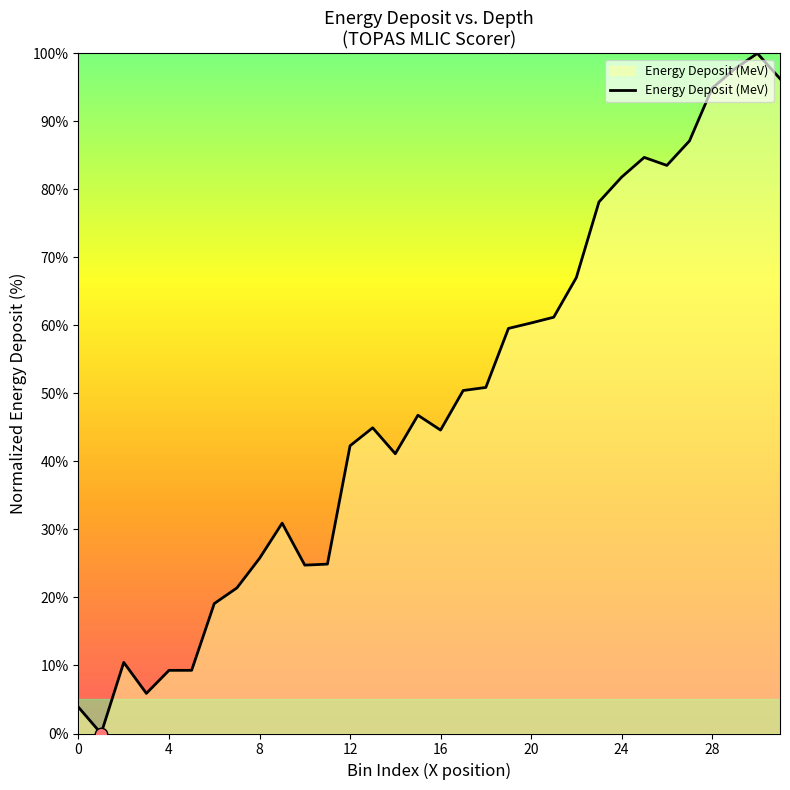

What is the greatest value displayed?

100.0